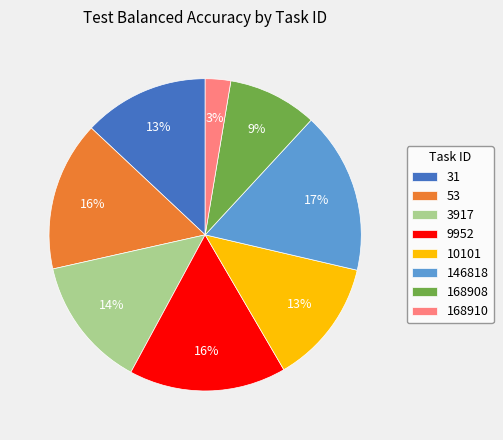

How many segments does this pie chart have?

8